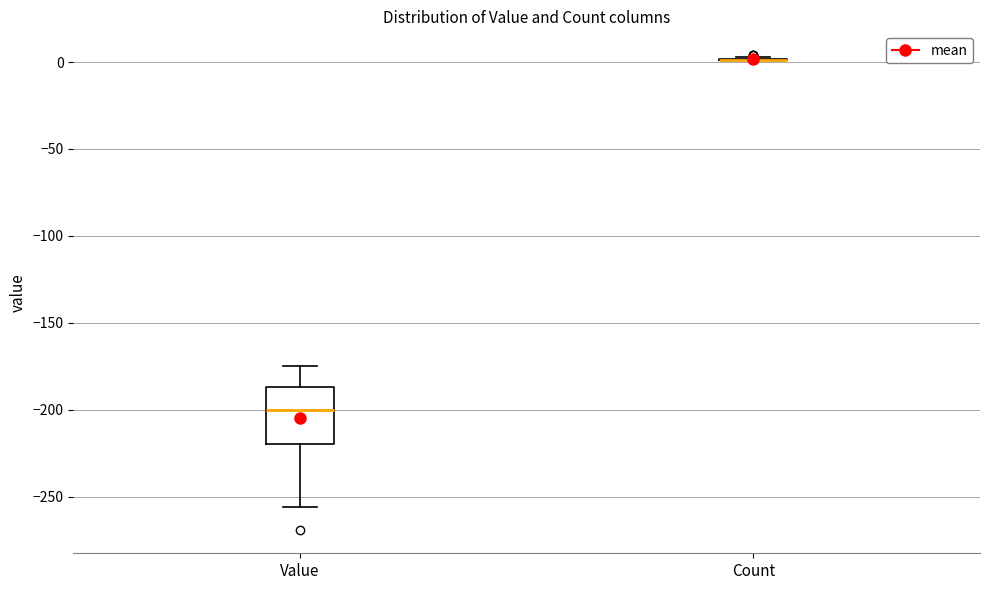

Reading left to right, transcribe this box plot: for each box, give where its median line is, the range the box spans, and where its two whiskers end, as read against the y-axis. The values are not printed on the chart, so give them approximately, as read against the axis.

Value: median -200, box -220 to -185, whiskers -255 to -175
Count: box collapsed to a line at 0, whiskers 0 to 5